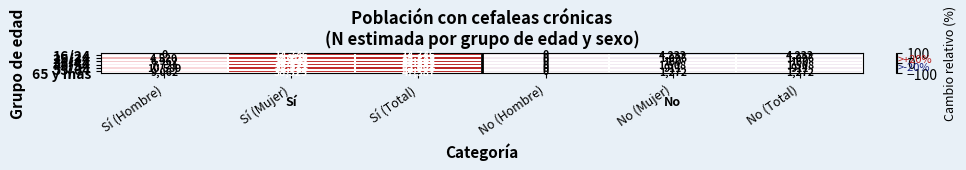

Which series changed the most between Sí (Hombre) and Sí (Mujer)?

45/54